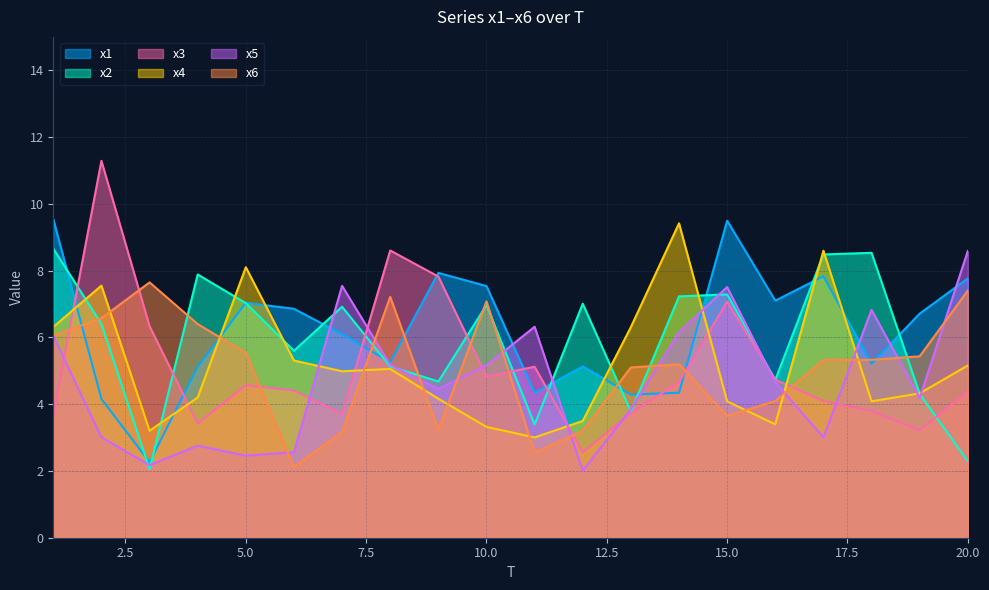

Which category has the highest value across all series?

2